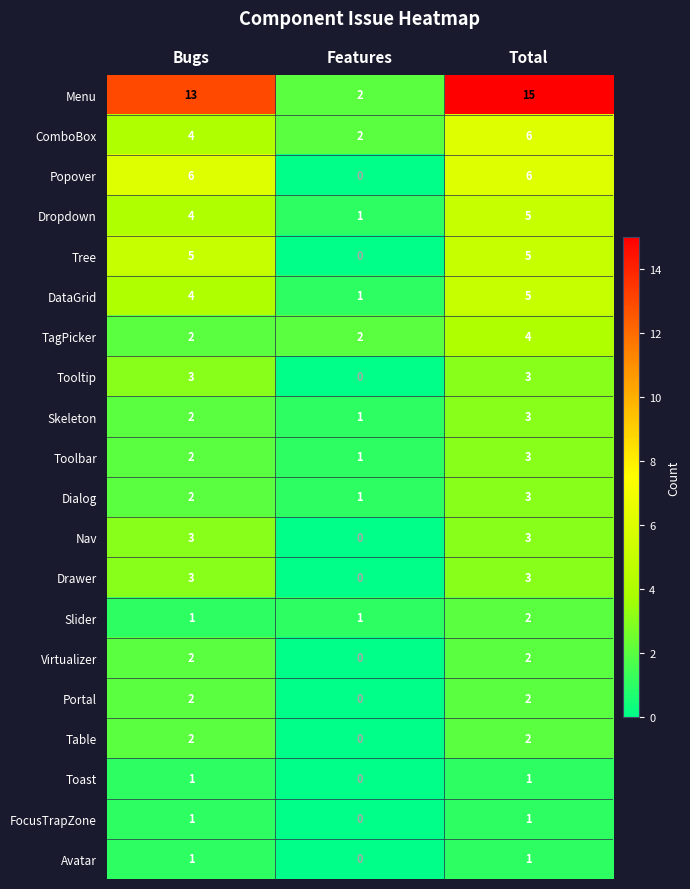

The Tree series shows 5 at Total. True or false?

True